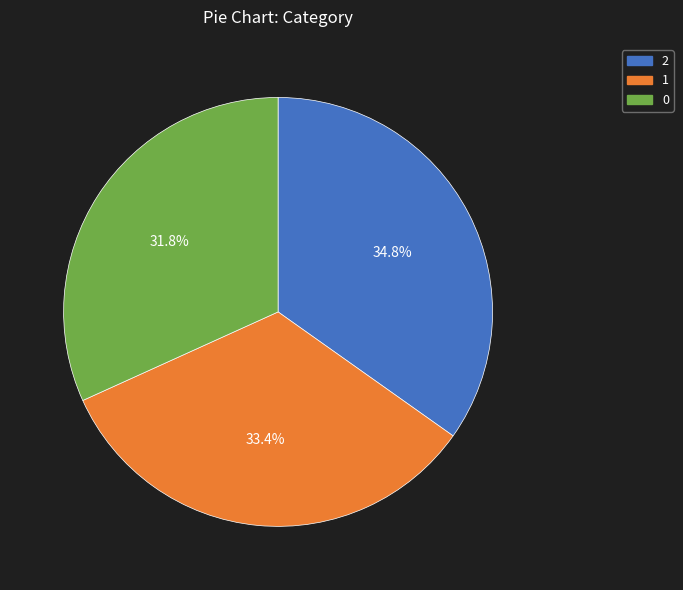

To the nearest percent, what percentage of the pie is 2?

35%